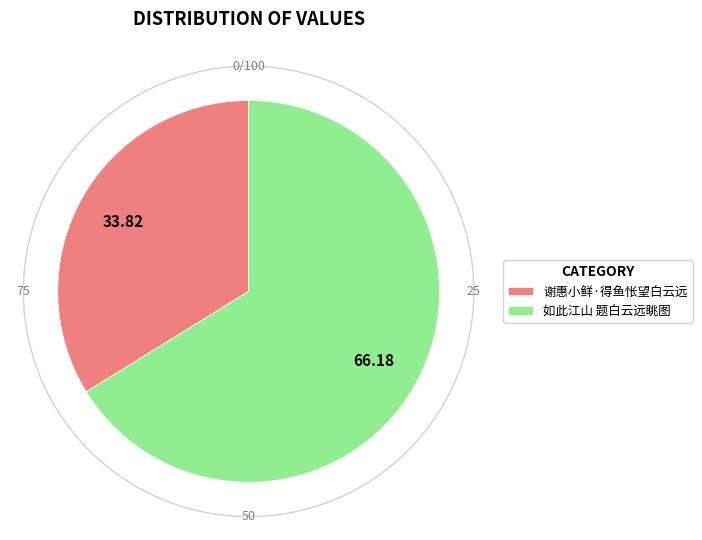

To the nearest percent, what is the average slice percentage?

50%